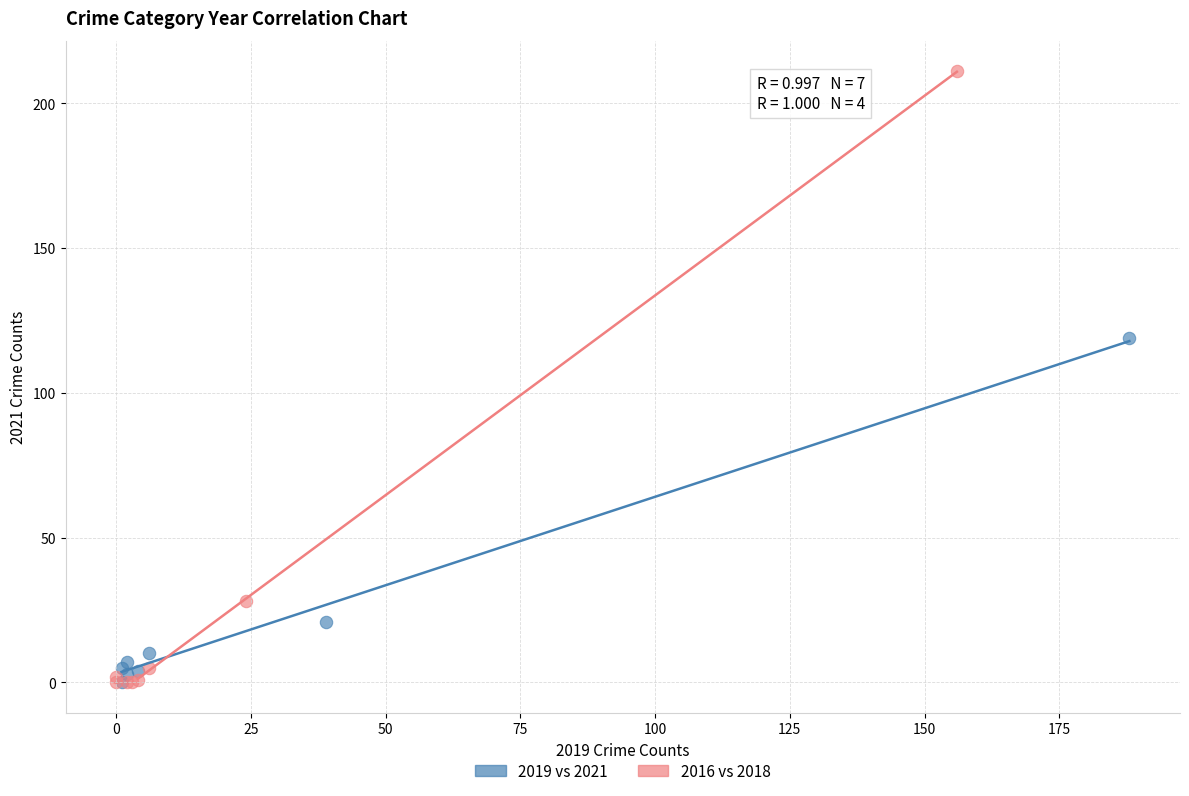

What are all the series names shown in the legend?

2019 vs 2021, 2016 vs 2018